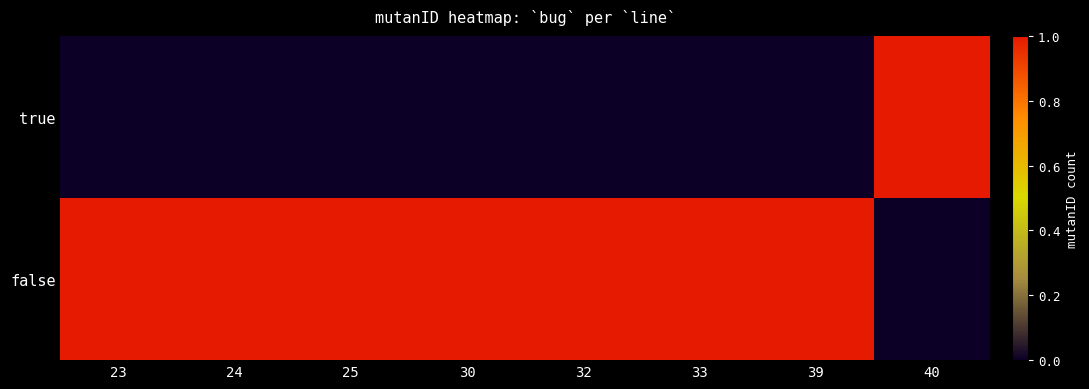

Count the number of data series in this chart.

1